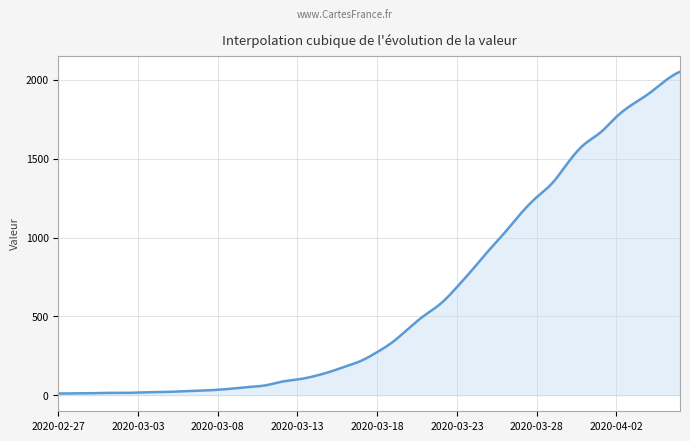

What is the difference between the maximum and minimum values?

2042.0